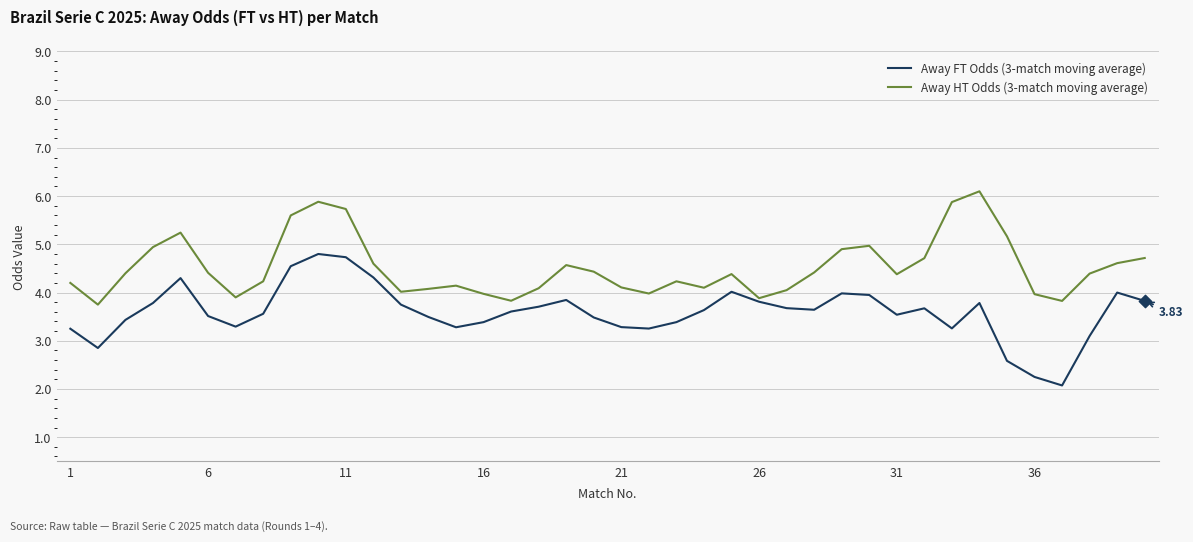

Which series has the largest total across all categories?

Away HT Odds (3-match moving average)